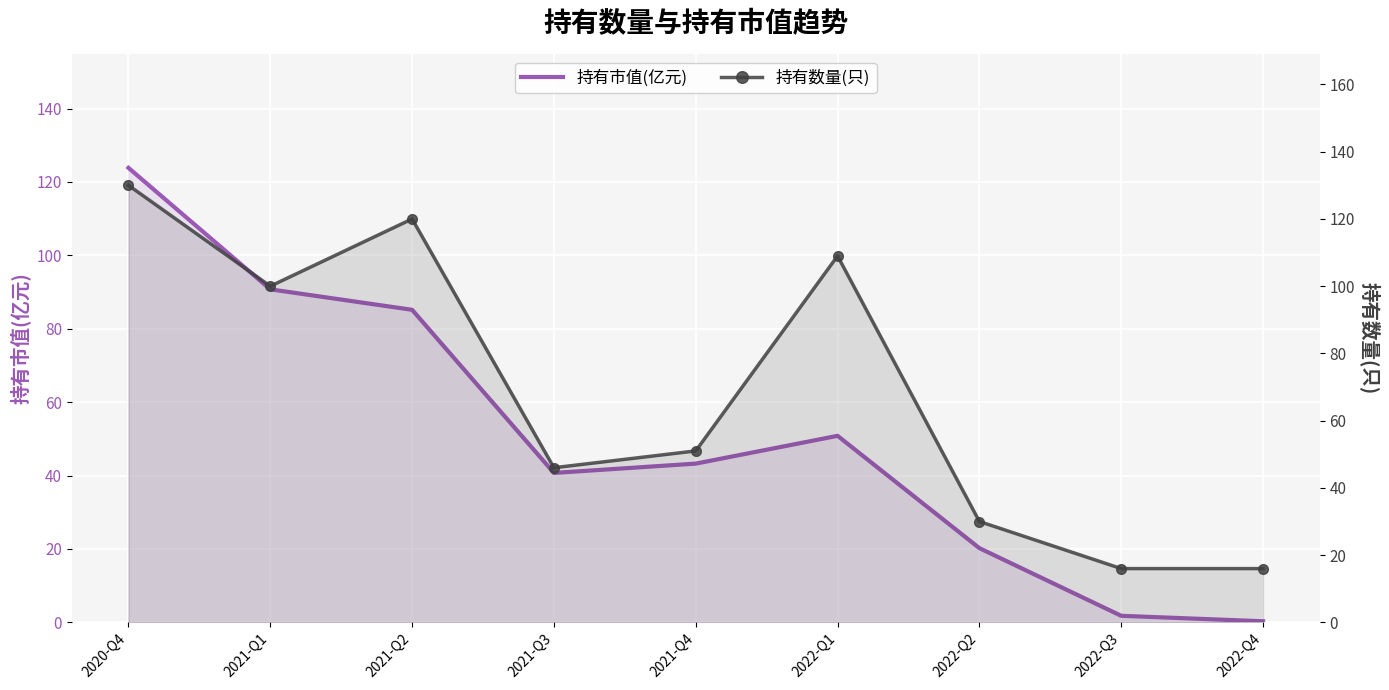

The value of 持有市值(亿元) at 2022-Q2 is 29.7. True or false?

False